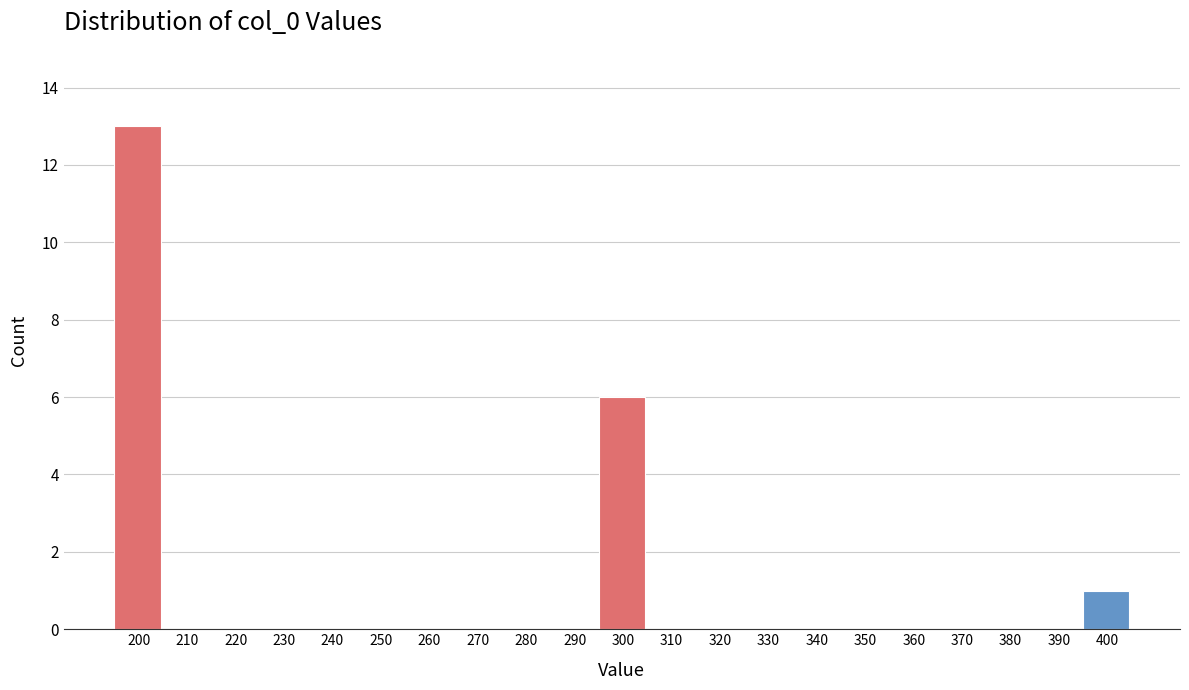

Reading left to right, transcribe all the data shown in this chart.

200=13	210=0	220=0	230=0	240=0	250=0	260=0	270=0	280=0	290=0	300=6	310=0	320=0	330=0	340=0	350=0	360=0	370=0	380=0	390=0	400=1